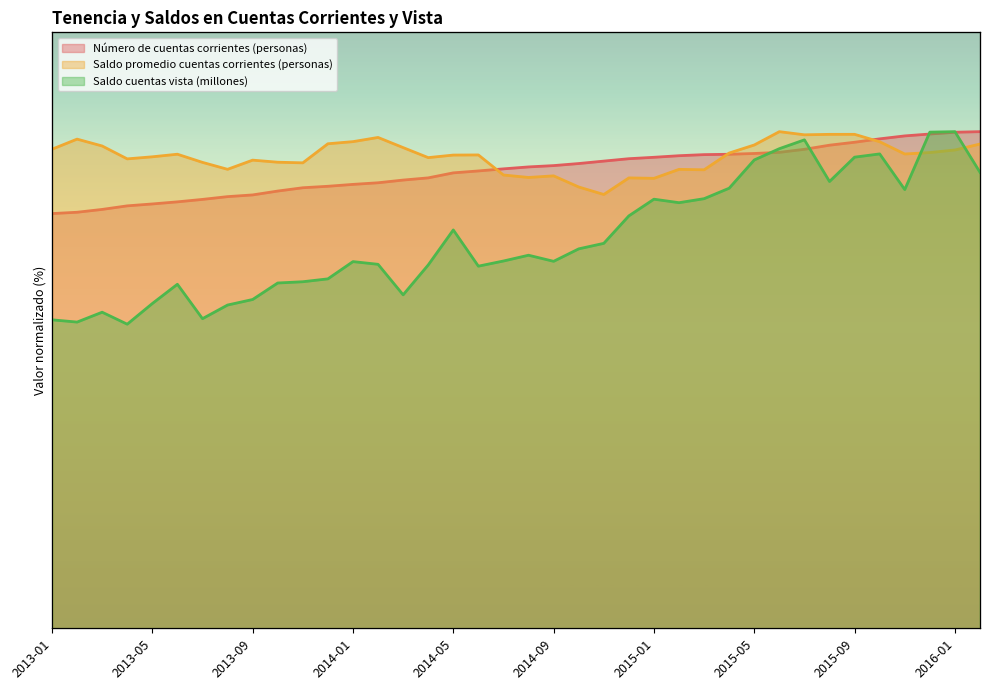

Between which two adjacent categories do Número de cuentas corrientes (personas) and Saldo cuentas vista (millones) first intersect?

28 and 29